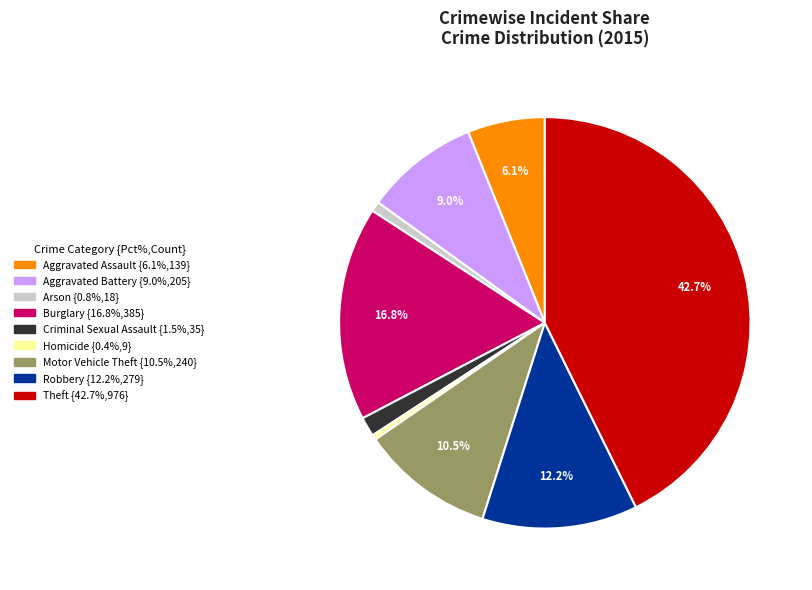

Which category has the biggest portion of the pie?

Theft